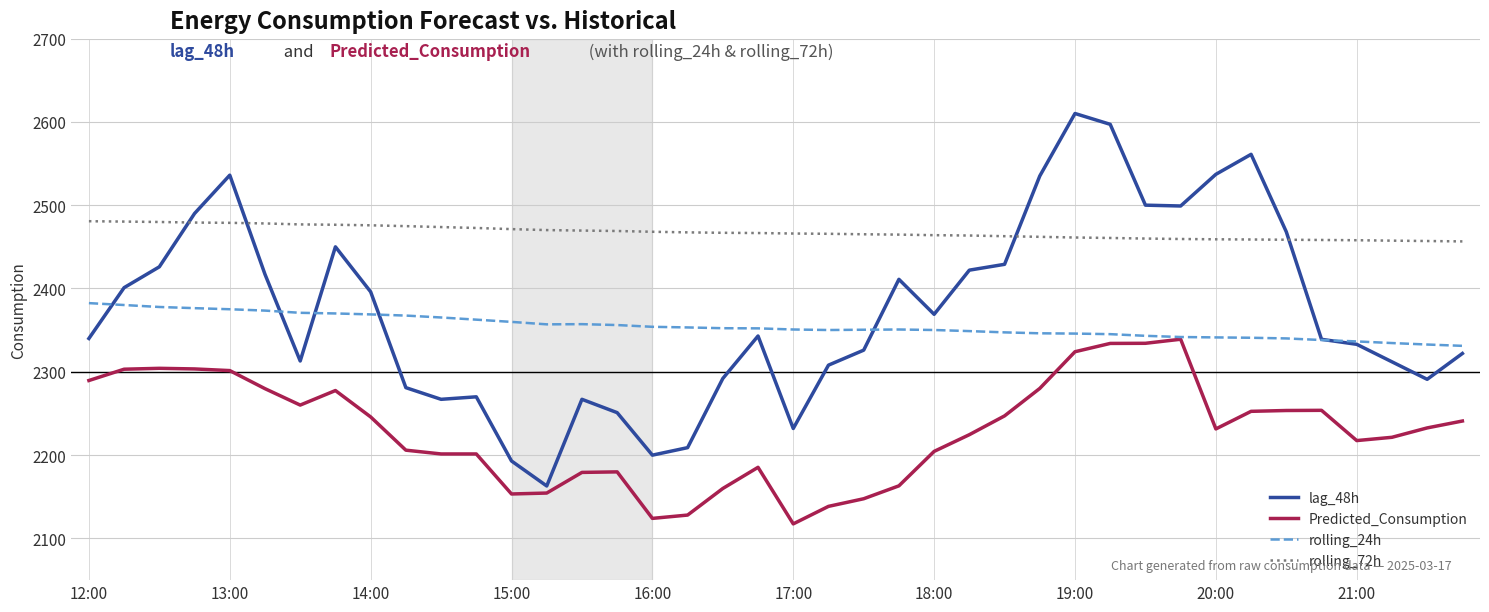

Rank the series by their maximum value, from highest to lowest.

lag_48h, rolling_72h, rolling_24h, Predicted_Consumption